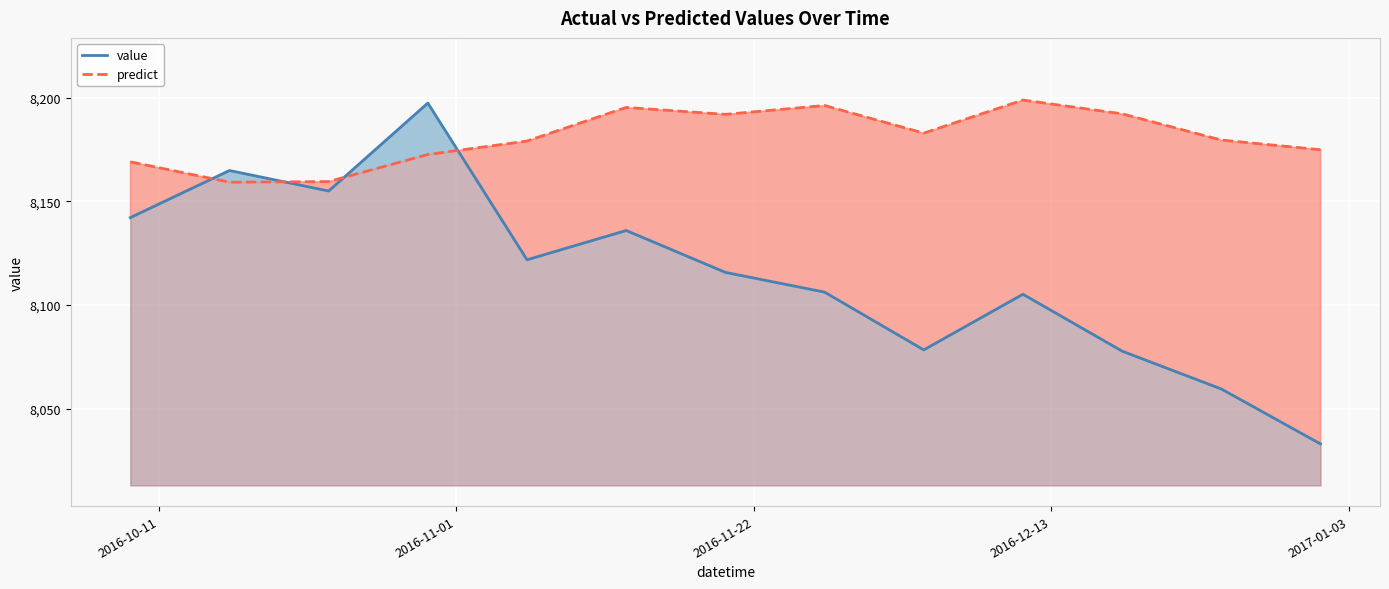

What is the minimum value for value?

8033.0